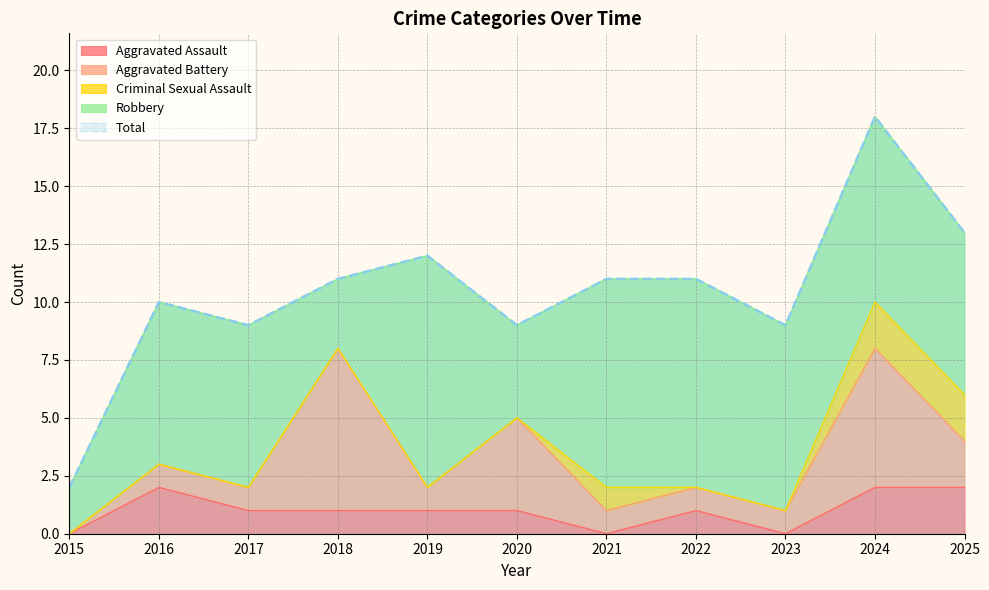

Where does the Robbery series first go above 7?

2019